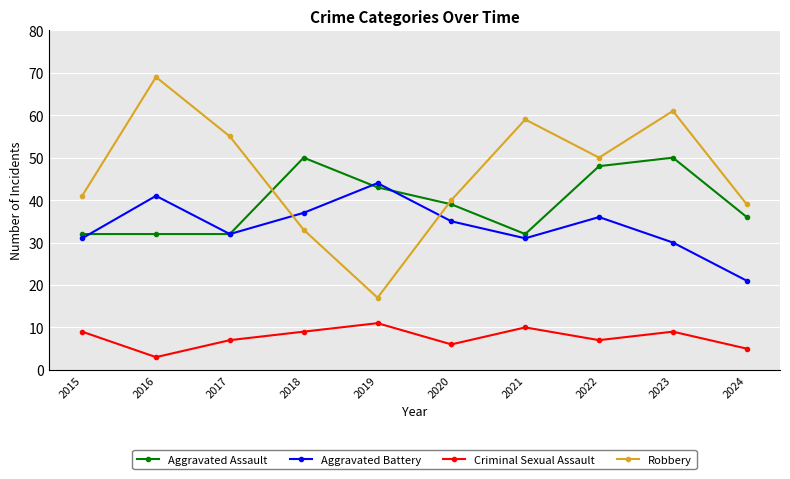

Reading left to right, what are all the values shown in this chart?

Aggravated Assault: 2015=32	2016=32	2017=32	2018=50	2019=43	2020=39	2021=32	2022=48	2023=50	2024=36
Aggravated Battery: 2015=31	2016=41	2017=32	2018=37	2019=44	2020=35	2021=31	2022=36	2023=30	2024=21
Criminal Sexual Assault: 2015=9	2016=3	2017=7	2018=9	2019=11	2020=6	2021=10	2022=7	2023=9	2024=5
Robbery: 2015=41	2016=69	2017=55	2018=33	2019=17	2020=40	2021=59	2022=50	2023=61	2024=39